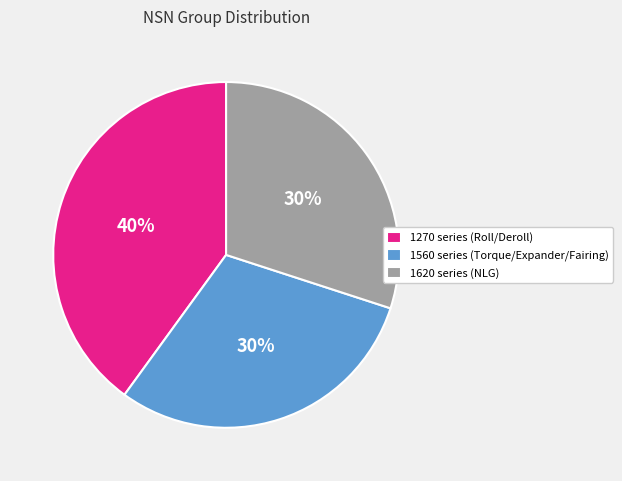

Is there a majority slice in this chart?

No